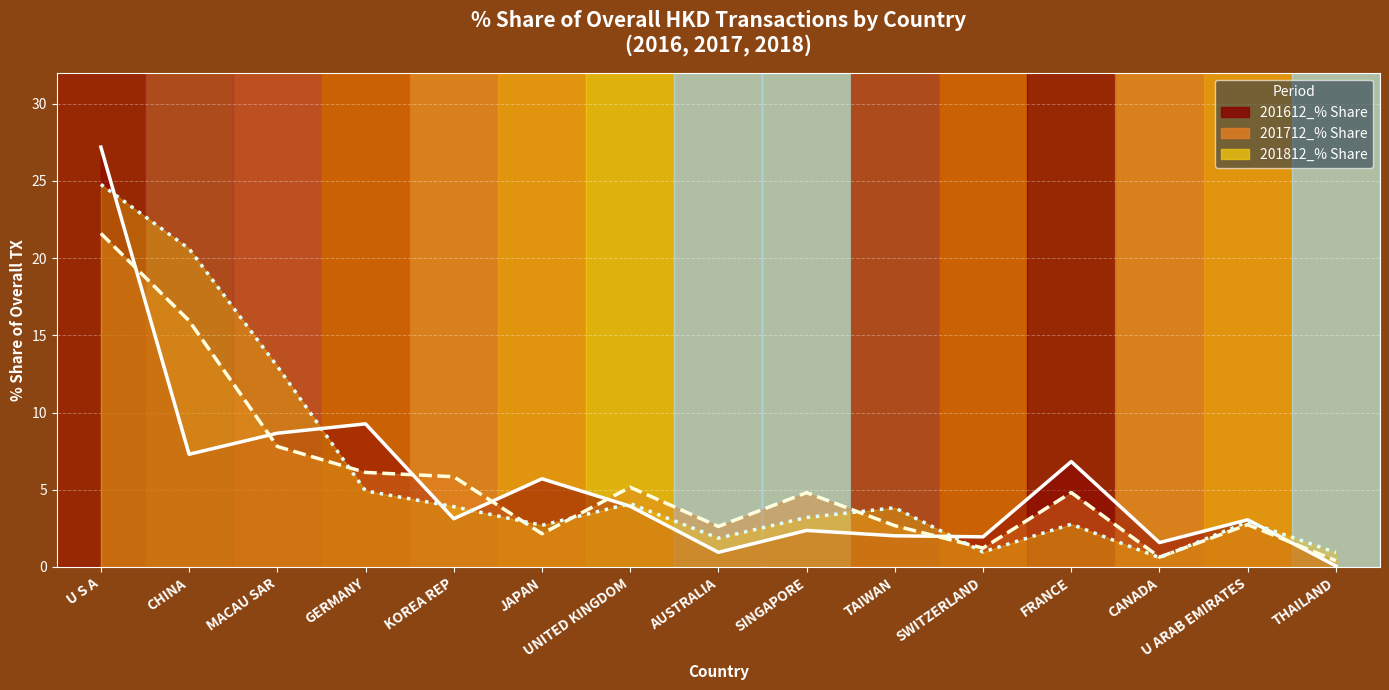

What is the average value of the 201812_% Share series?

6.1